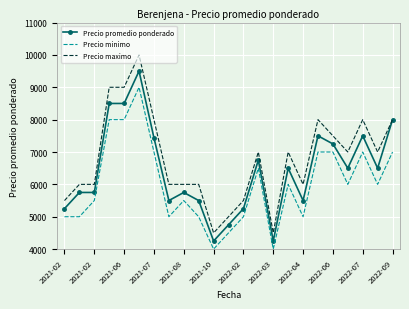

Which series has the largest total across all categories?

Precio maximo